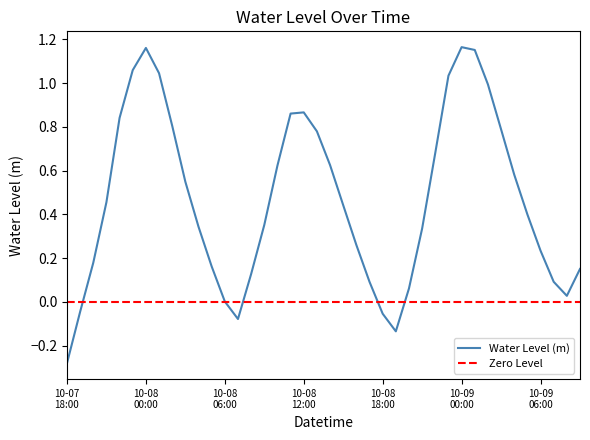

At which label does the data first exceed 0?

2024-10-07 20:00